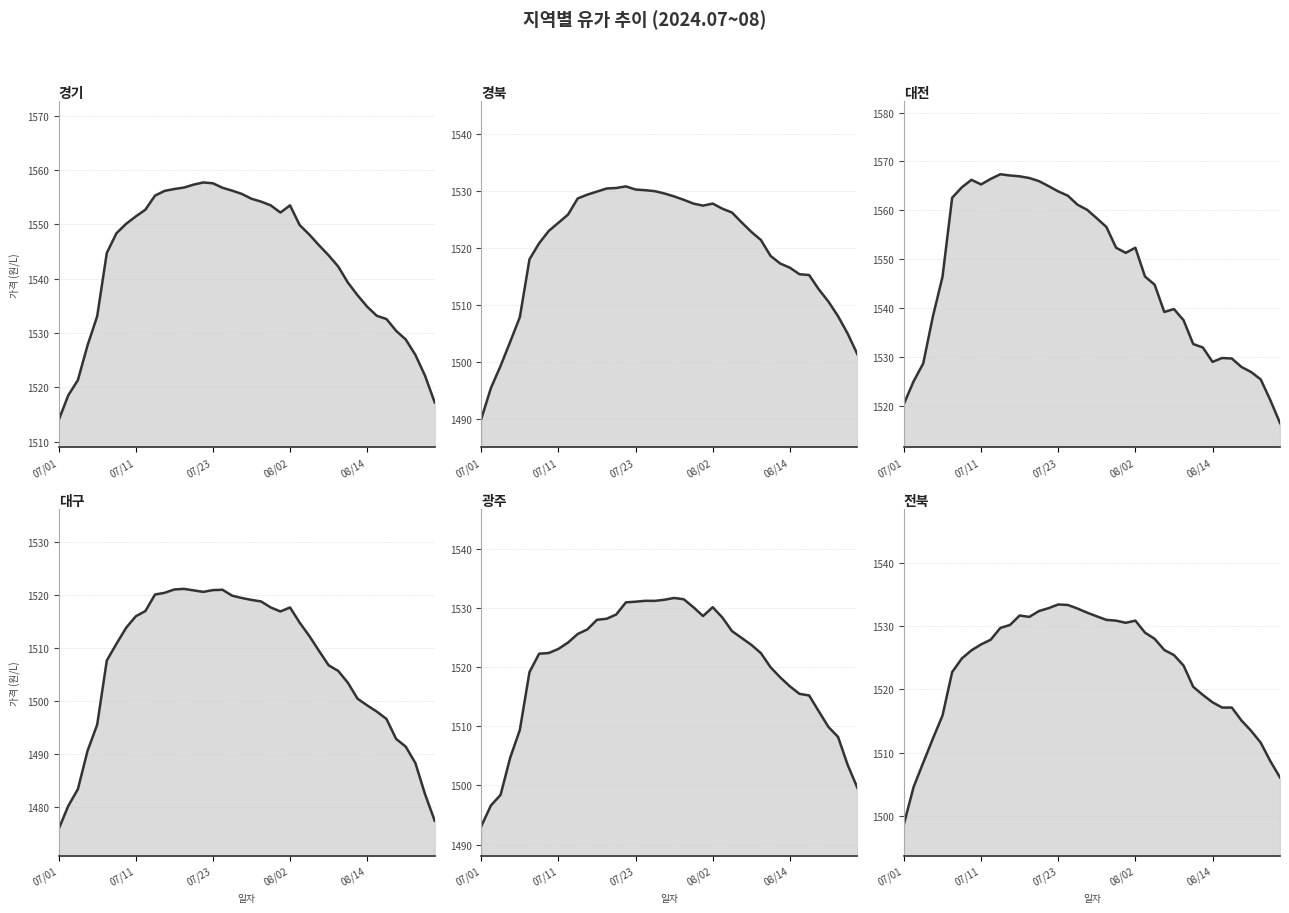

What position from the left is 2024-07-09?

7